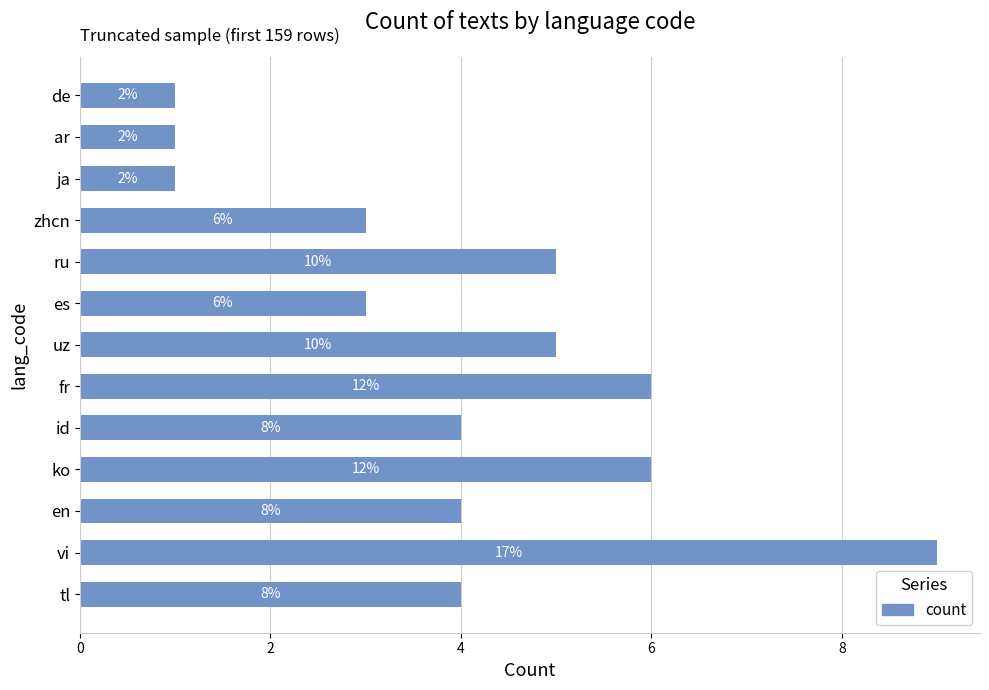

How many bars are there in total?

13